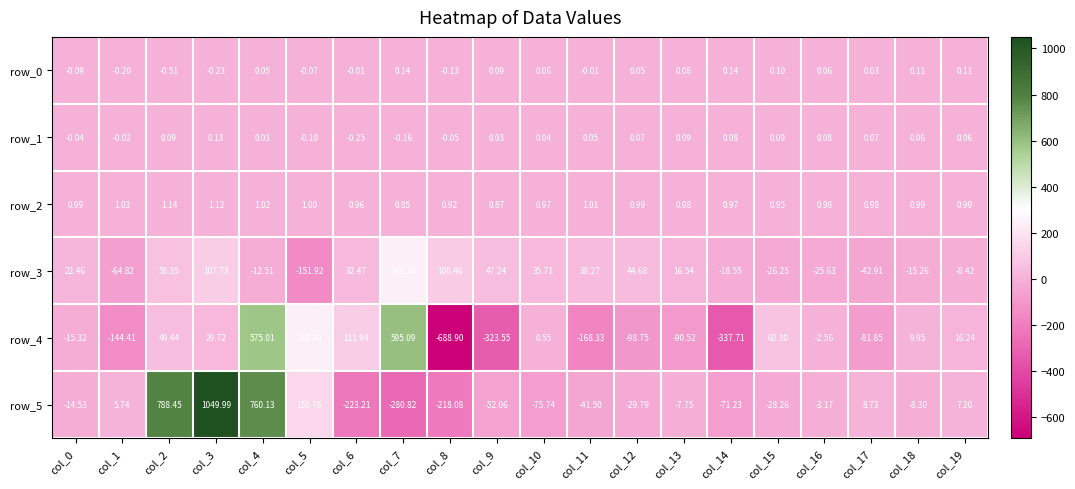

At which category does the chart reach its minimum across all series?

col_8